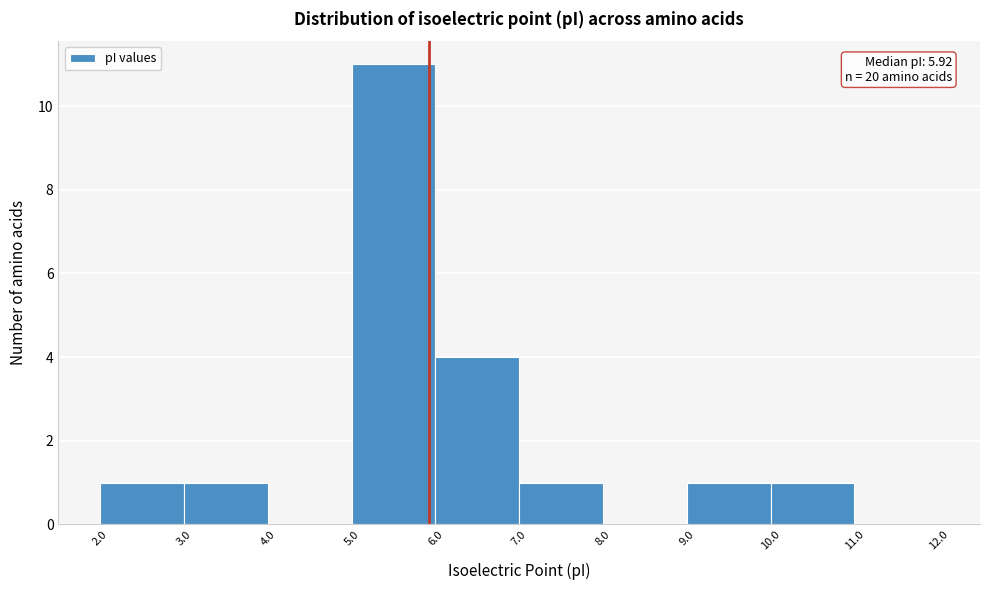

Over which range of the x-axis is the bar tallest?

5.0 to 6.0